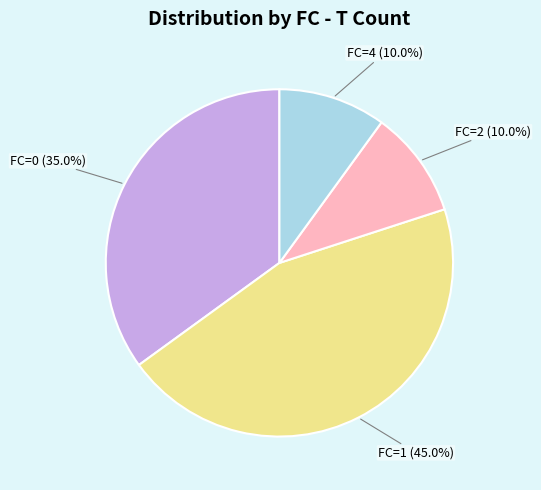

Is FC=4 (10.0%) the majority of the pie?

No